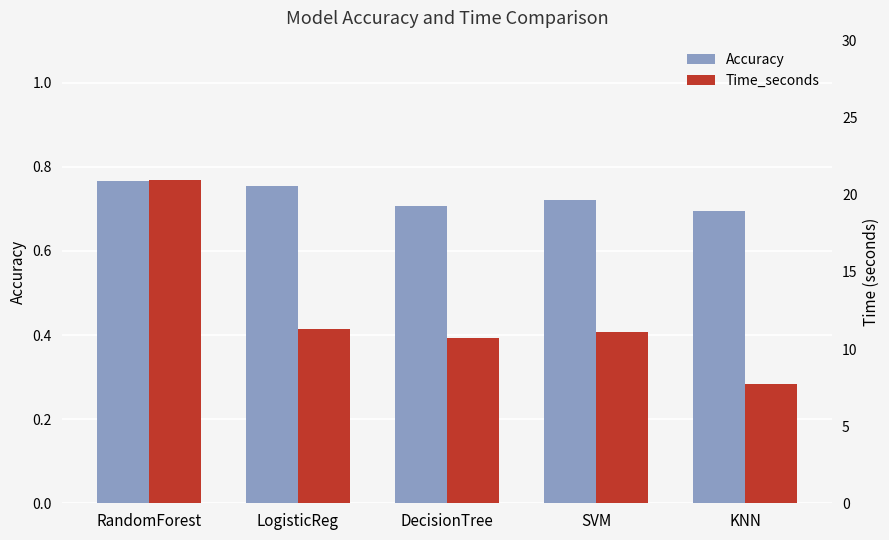

Reading right to left, transcribe all the data shown in this chart.

Accuracy: 0.7	0.7	0.7	0.8	0.8
Time_seconds: 7.7	11.1	10.7	11.3	21.0